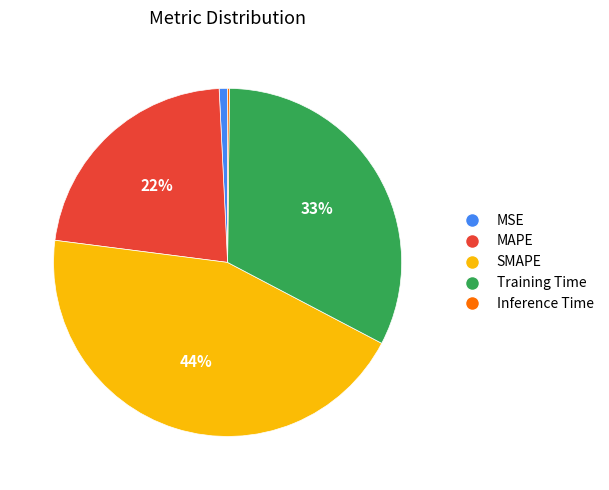

The SMAPE slice represents 44% of the pie. True or false?

True